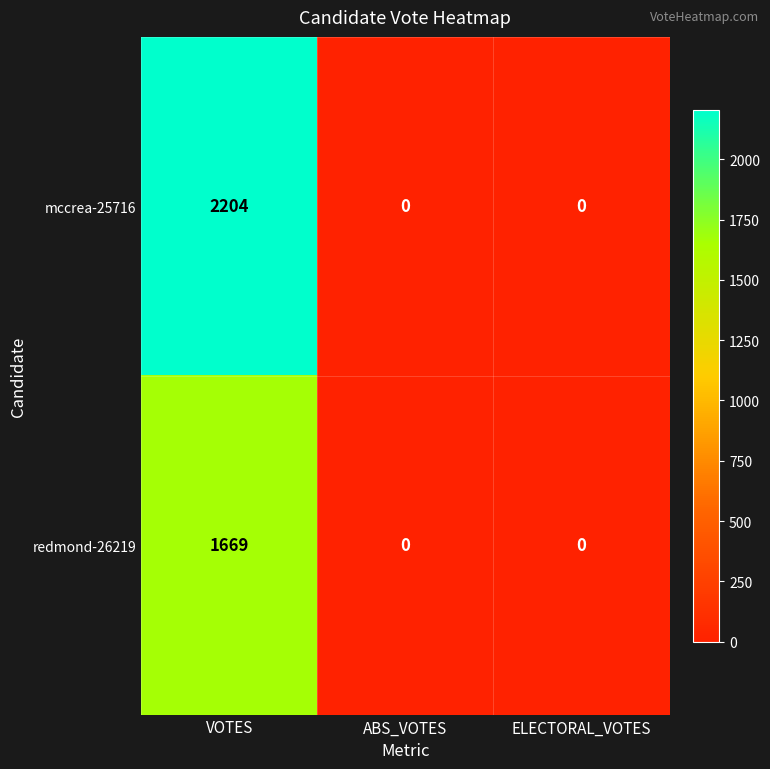

What is the maximum value for mccrea-25716?

2204